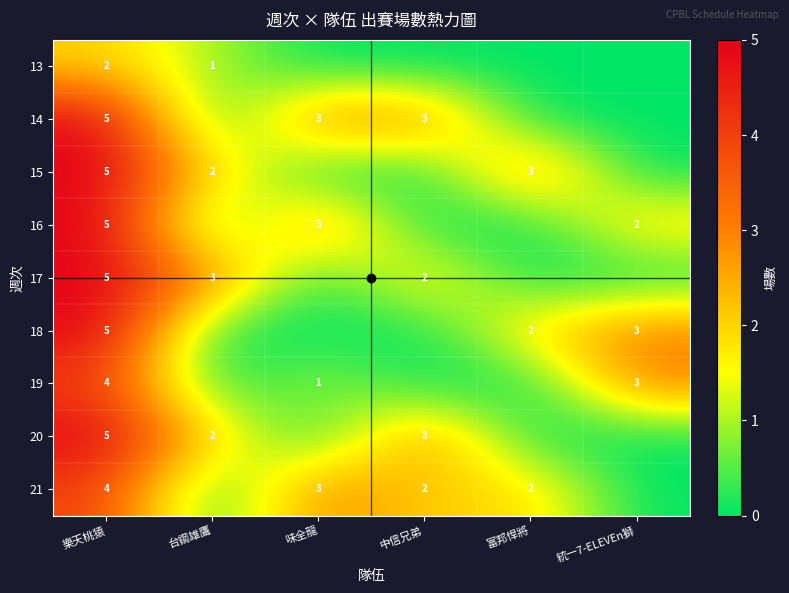

Is it true that 15 equals 7 at 樂天桃猿?

False